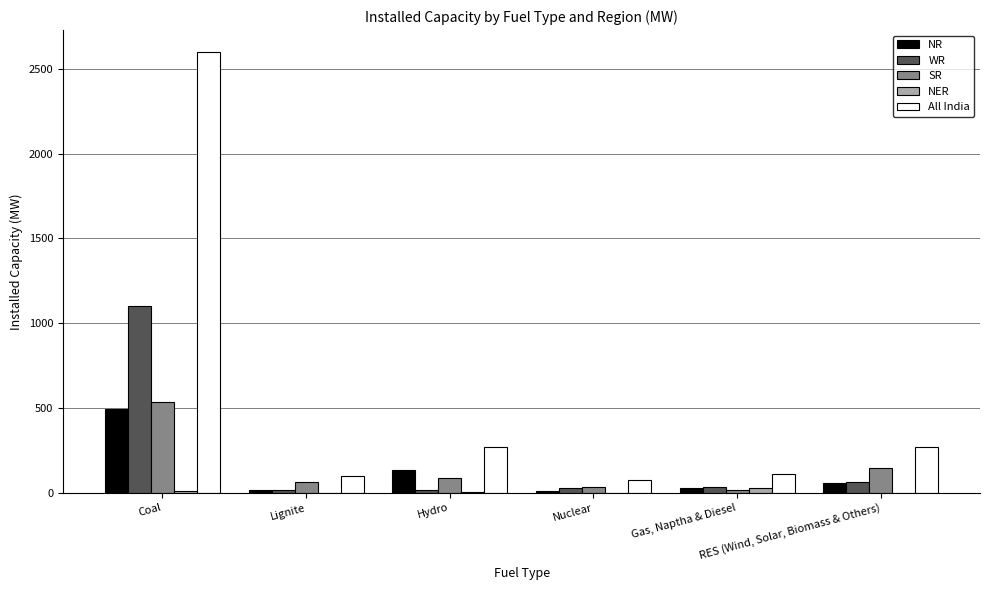

At which label does NR first exceed 60?

Coal